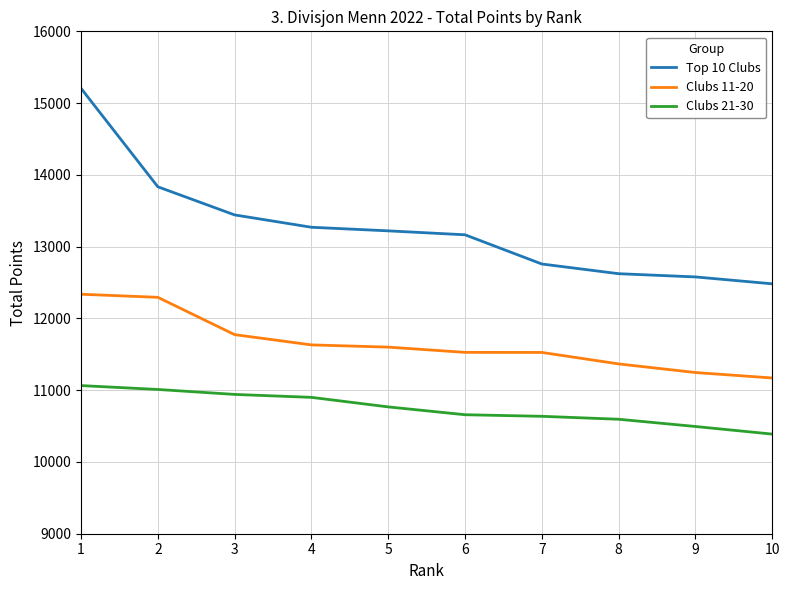

True or false: Top 10 Clubs has a value of 7419 at 5.

False